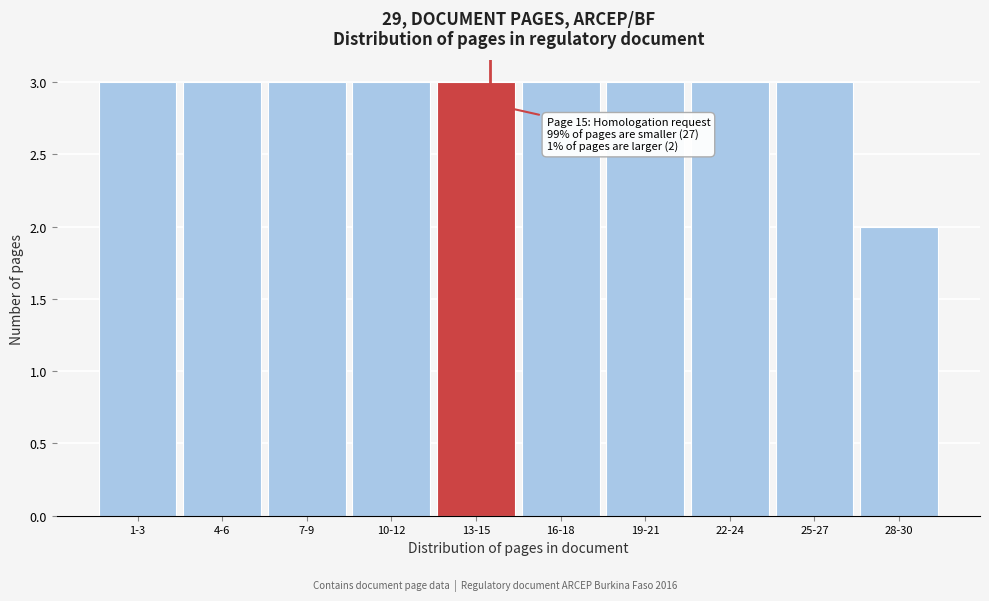

Reading left to right, what are all the values shown in this chart?

3	3	3	3	3	3	3	3	3	2